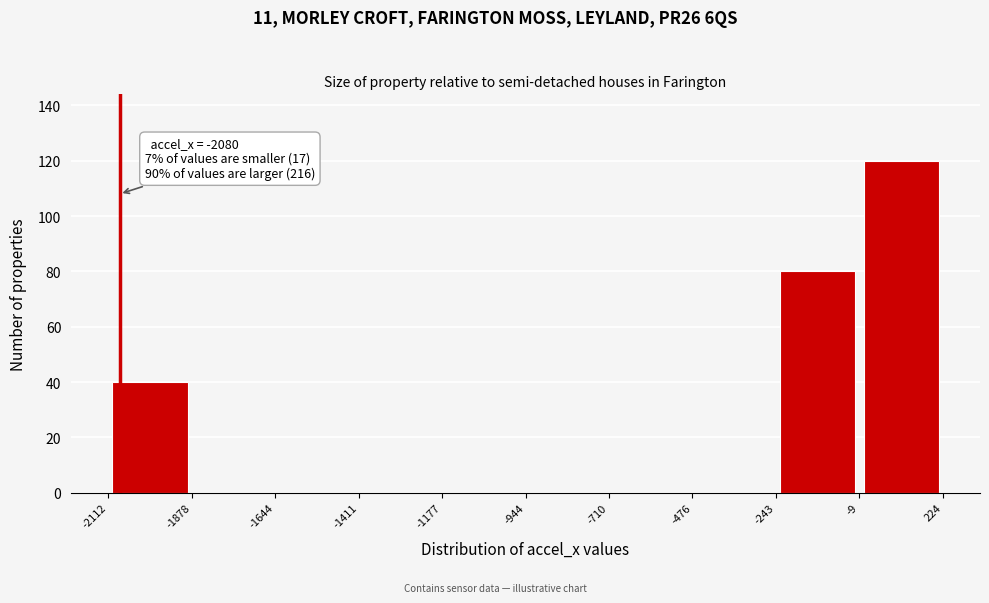

Which range on the x-axis has the tallest bar?

-9 to 224